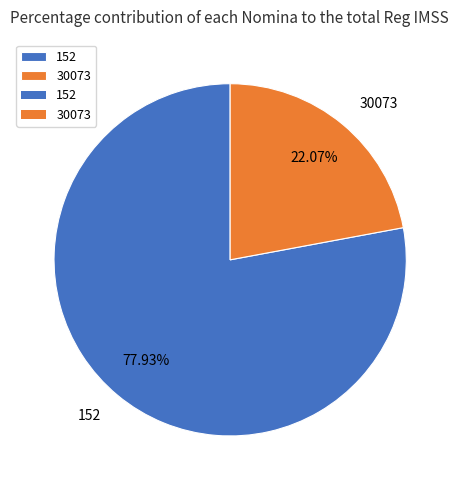

Do 30073 and 152 together represent more than half of the pie?

Yes